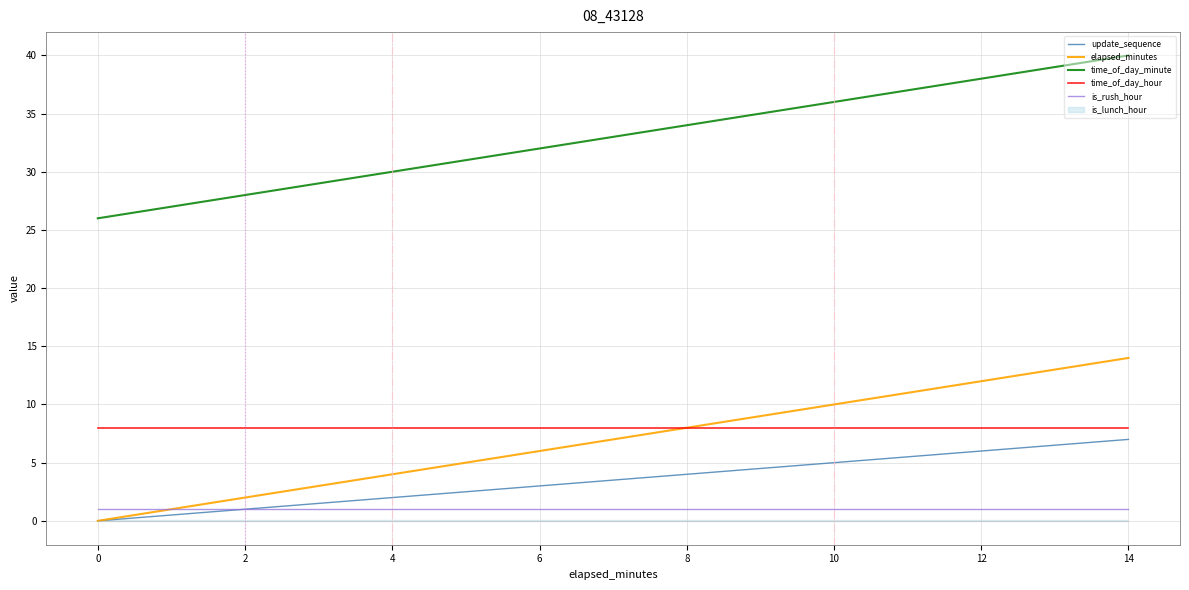

How many positive values does the elapsed_minutes series have?

7